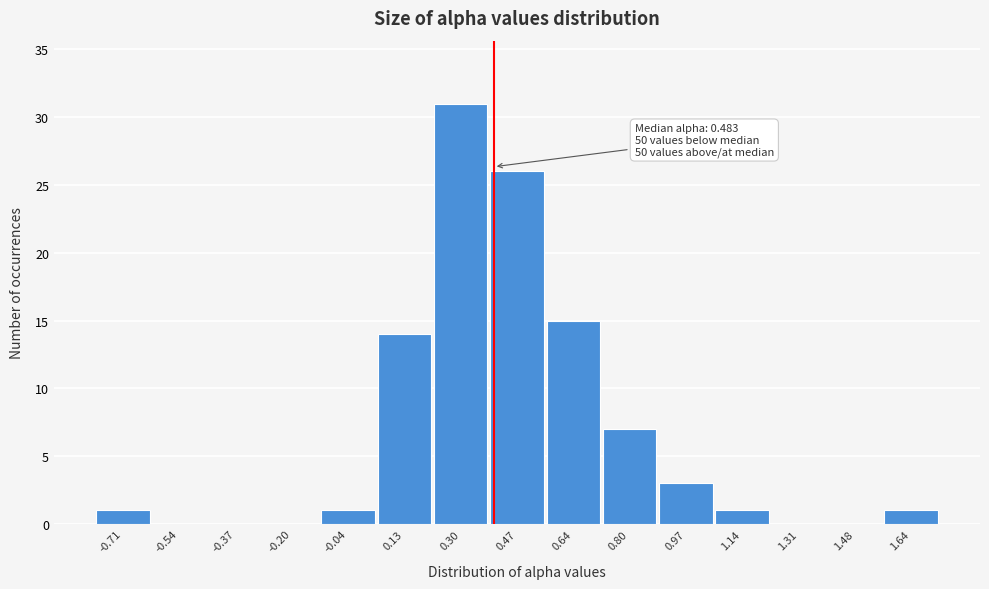

Reading right to left, transcribe all the data shown in this chart.

1.64=1	1.48=0	1.31=0	1.14=1	0.97=3	0.80=7	0.64=15	0.47=26	0.30=31	0.13=14	-0.04=1	-0.20=0	-0.37=0	-0.54=0	-0.71=1